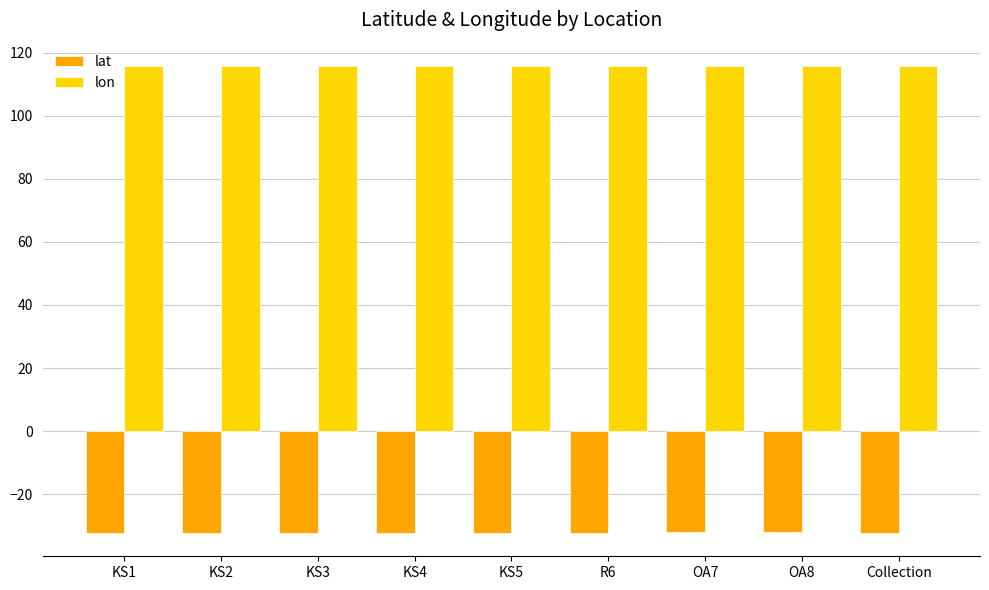

What is the spread (max minus min) of values at KS4?

147.9